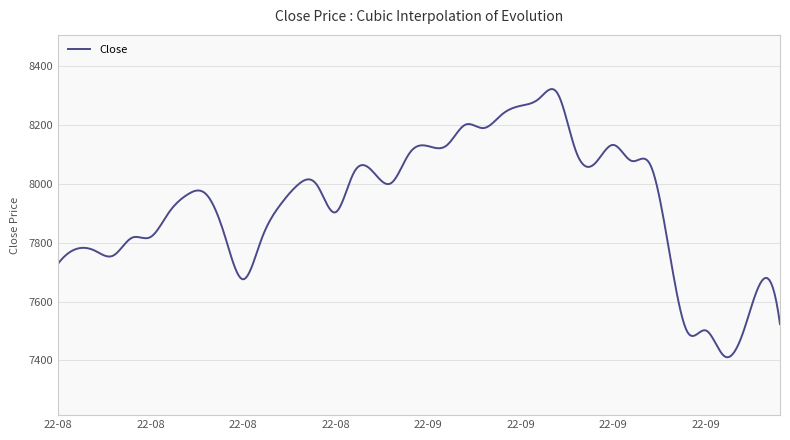

What is the greatest value displayed?

8321.9